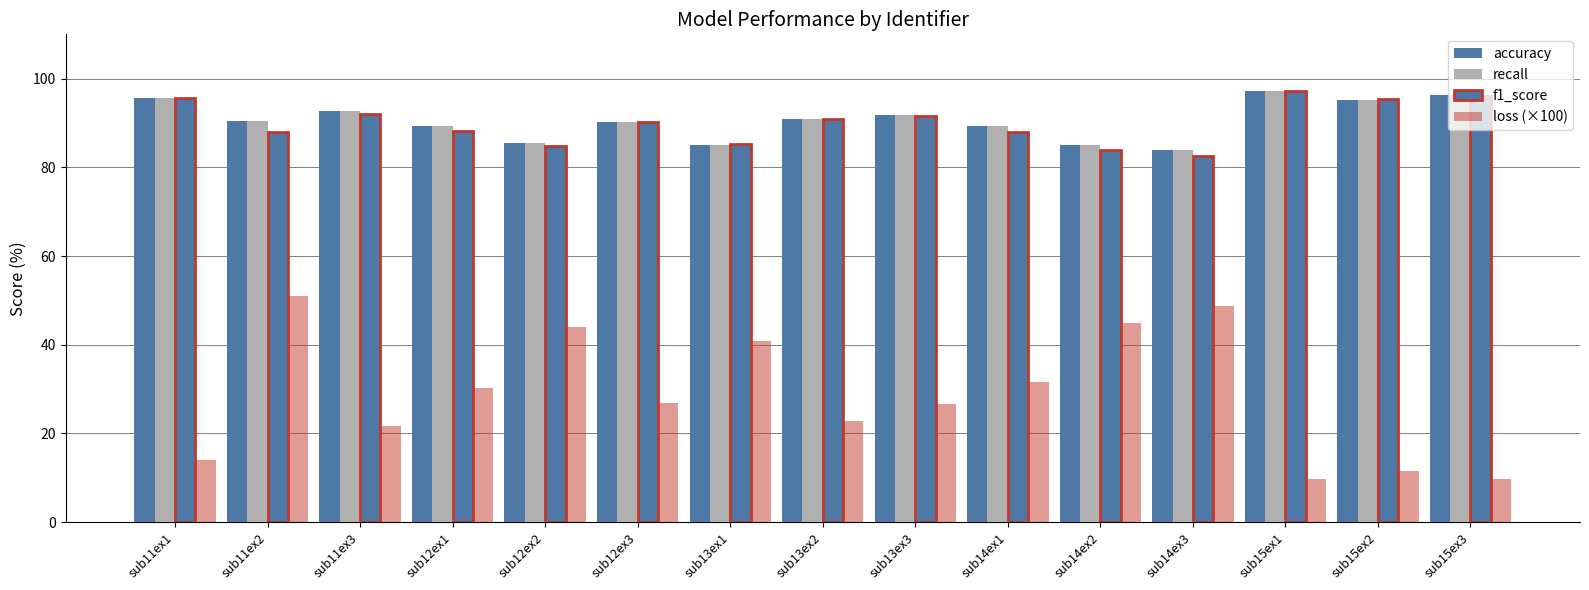

Does the chart contain stacked bars?

No